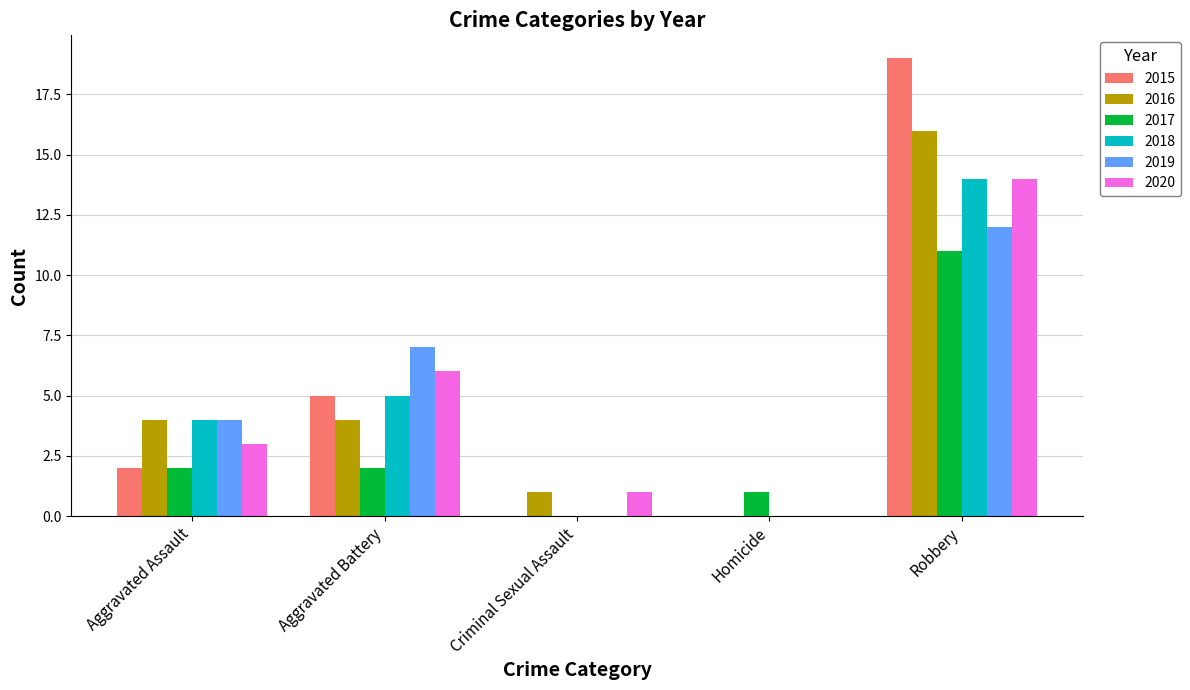

What is the total value across all series at Robbery?

86